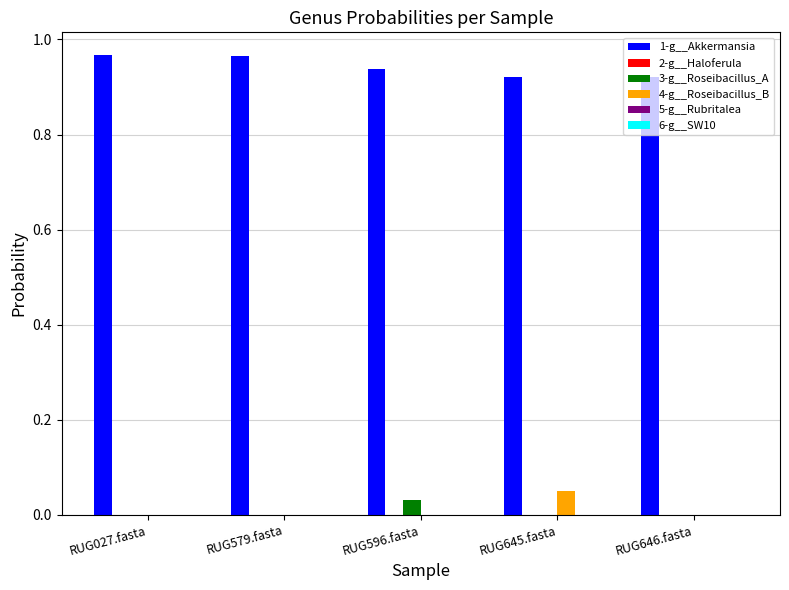

Which series has the largest total across all categories?

1-g__Akkermansia